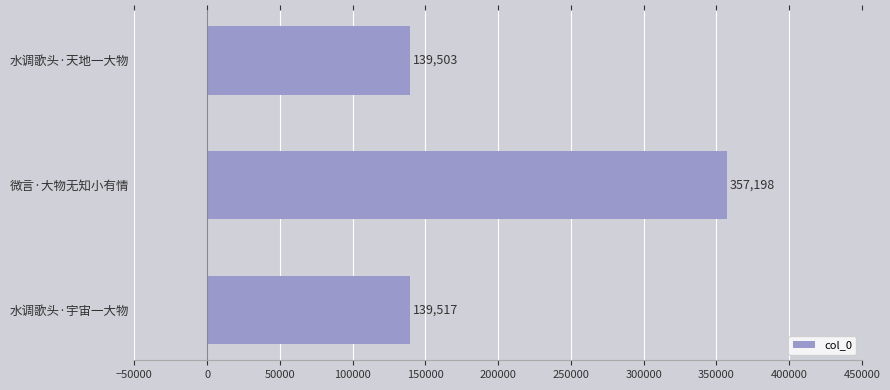

What is the difference between the maximum and minimum values?

217695